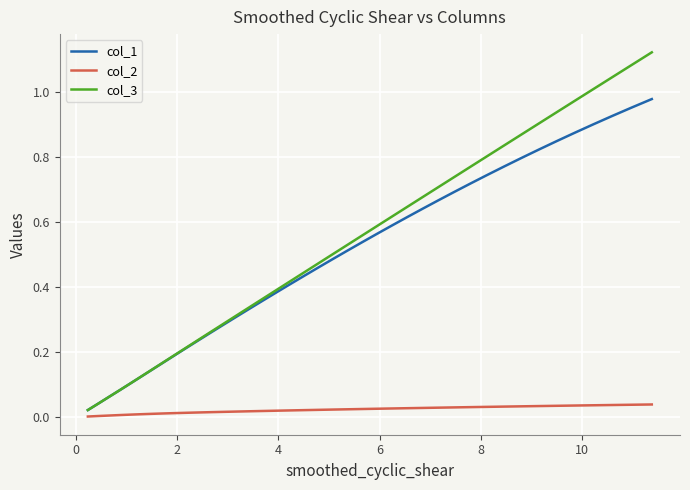

Rank the series by their maximum value, from lowest to highest.

col_2, col_1, col_3